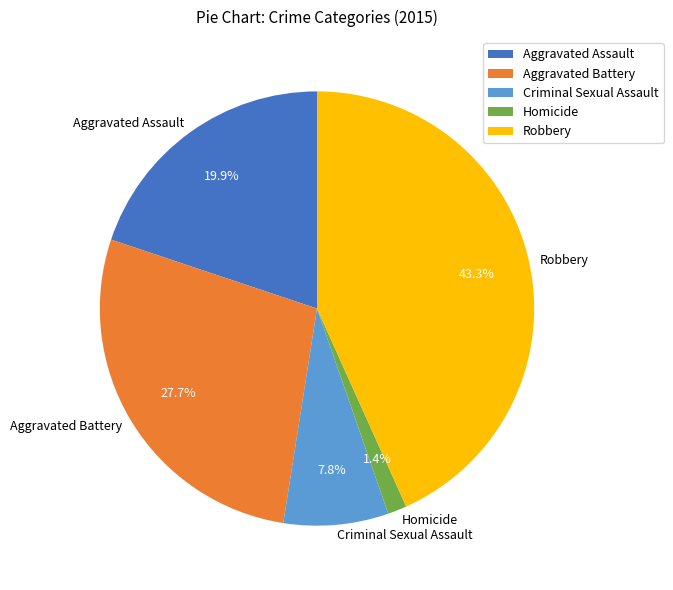

True or false: Homicide accounts for 1% of the total.

True